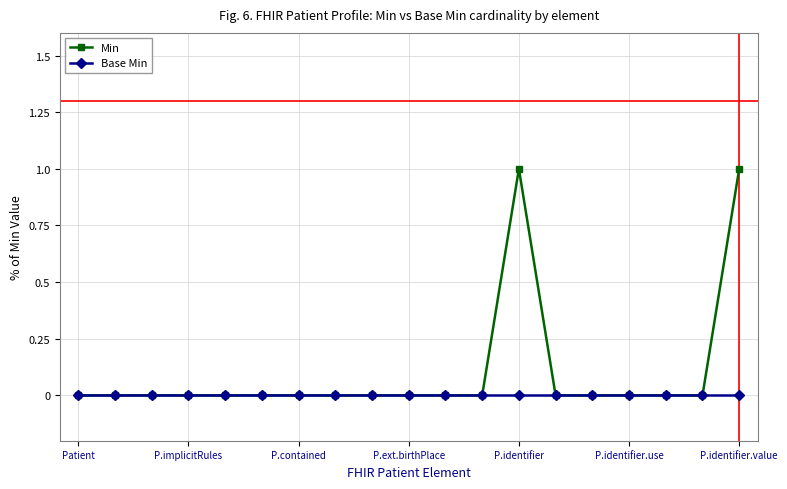

Which series has the widest spread of values?

Min